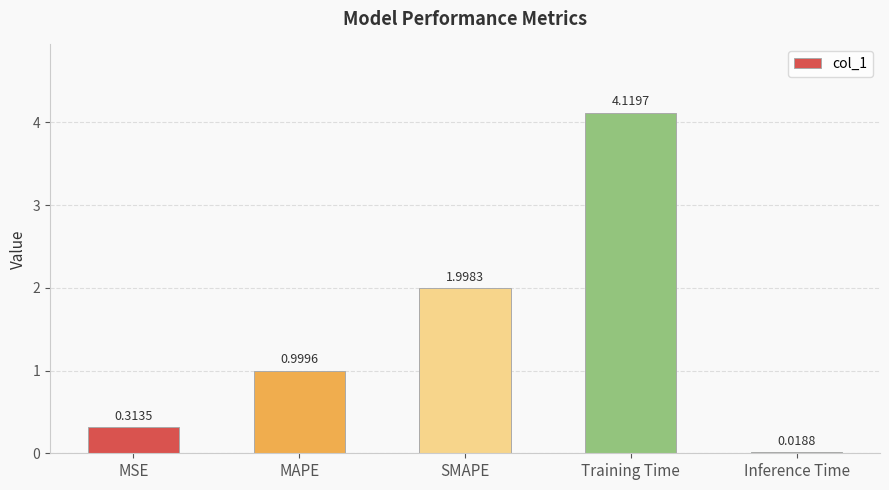

What is the difference between the maximum and minimum values?

4.1